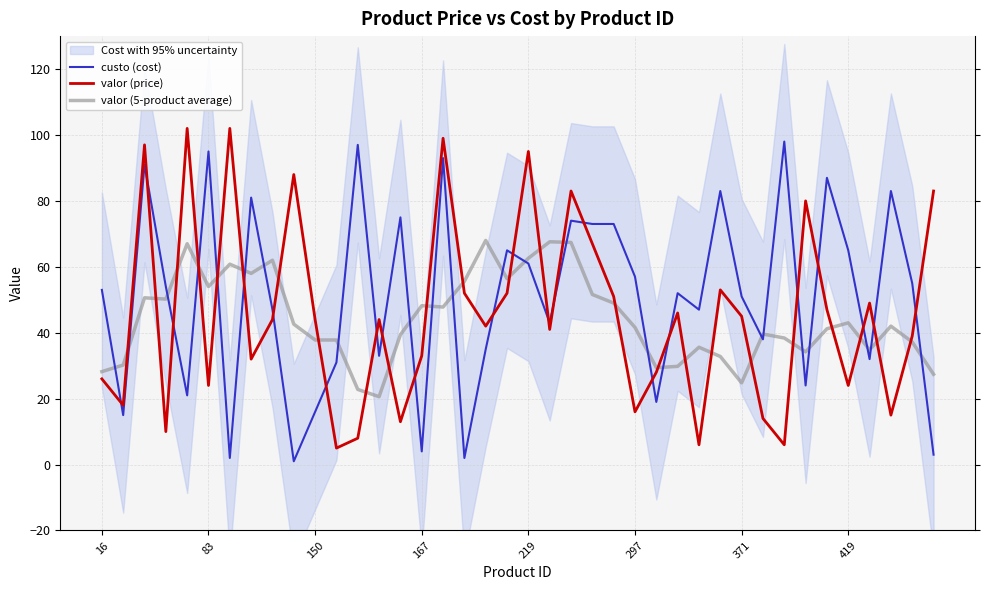

How many distinct data groups are displayed?

3